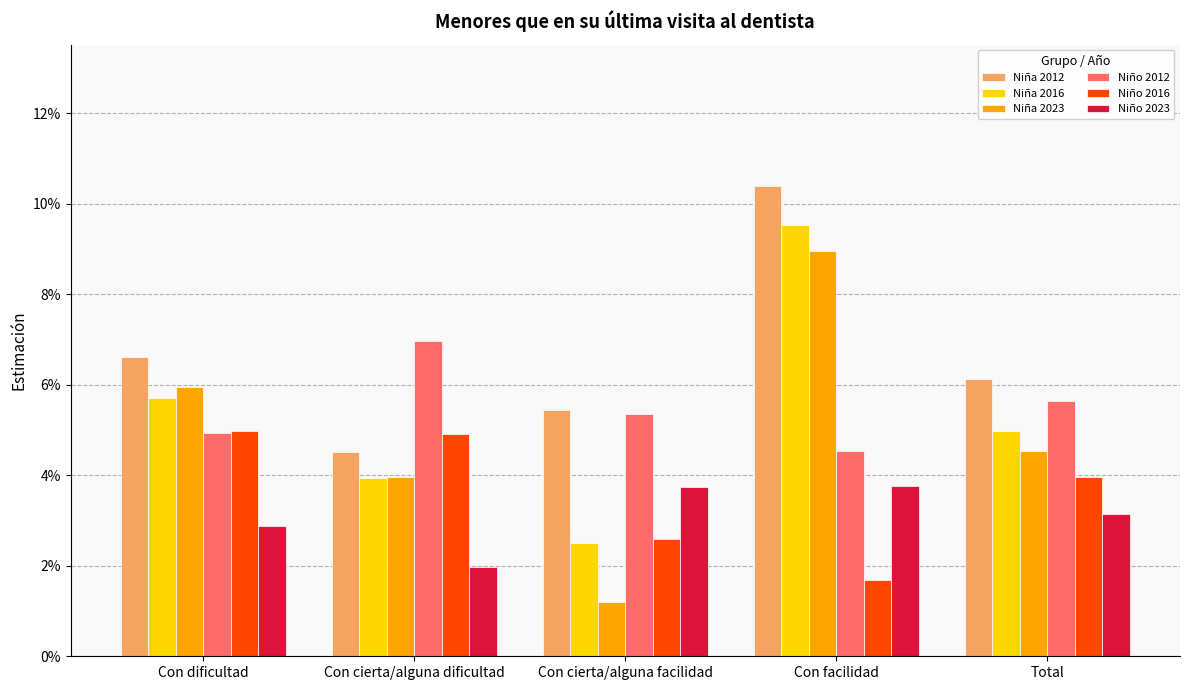

Are the bars grouped side by side (vs. stacked)?

Yes